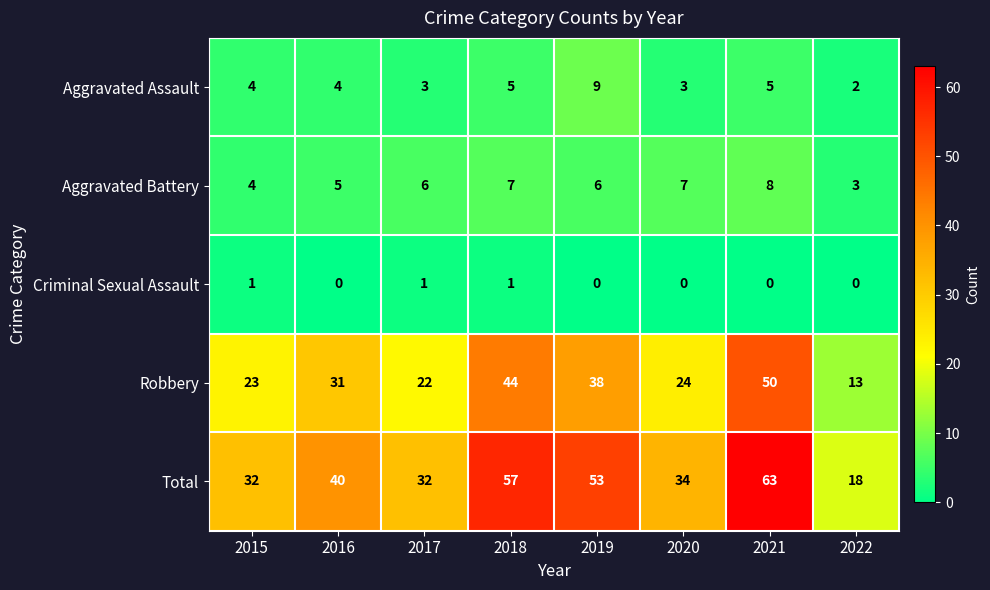

Which series has the widest spread of values?

Total